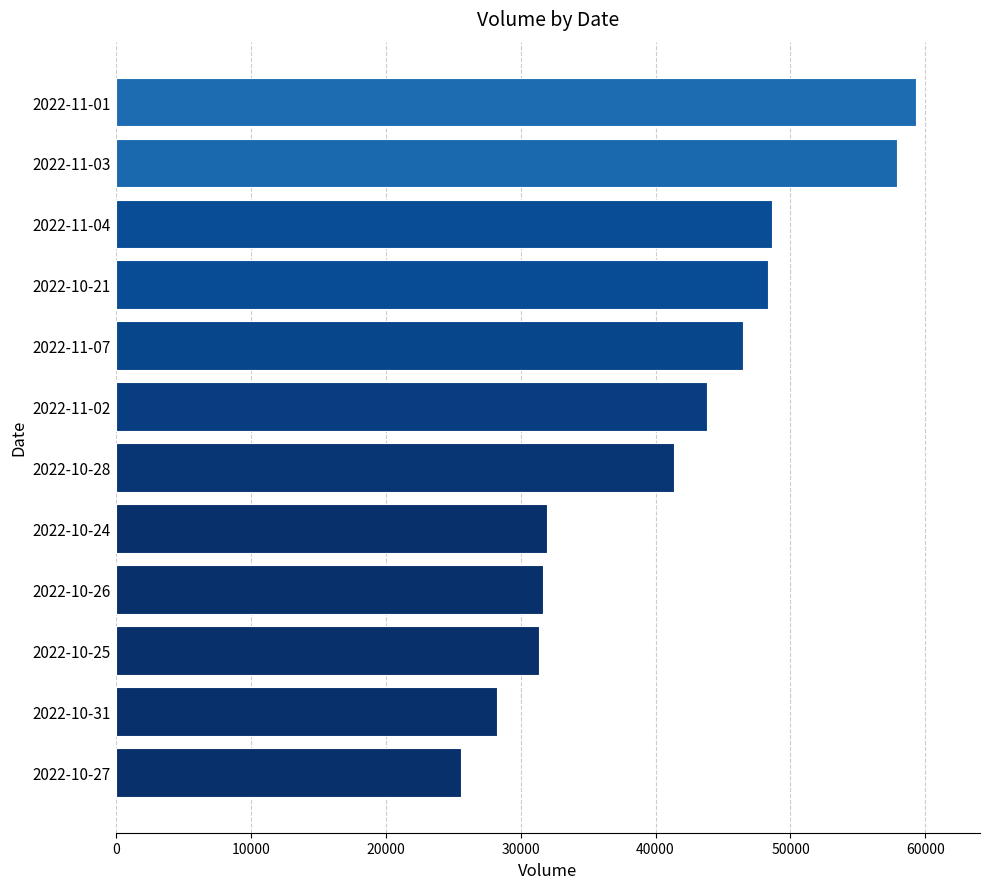

Is it true that the value at 2022-10-27 is 9637?

False